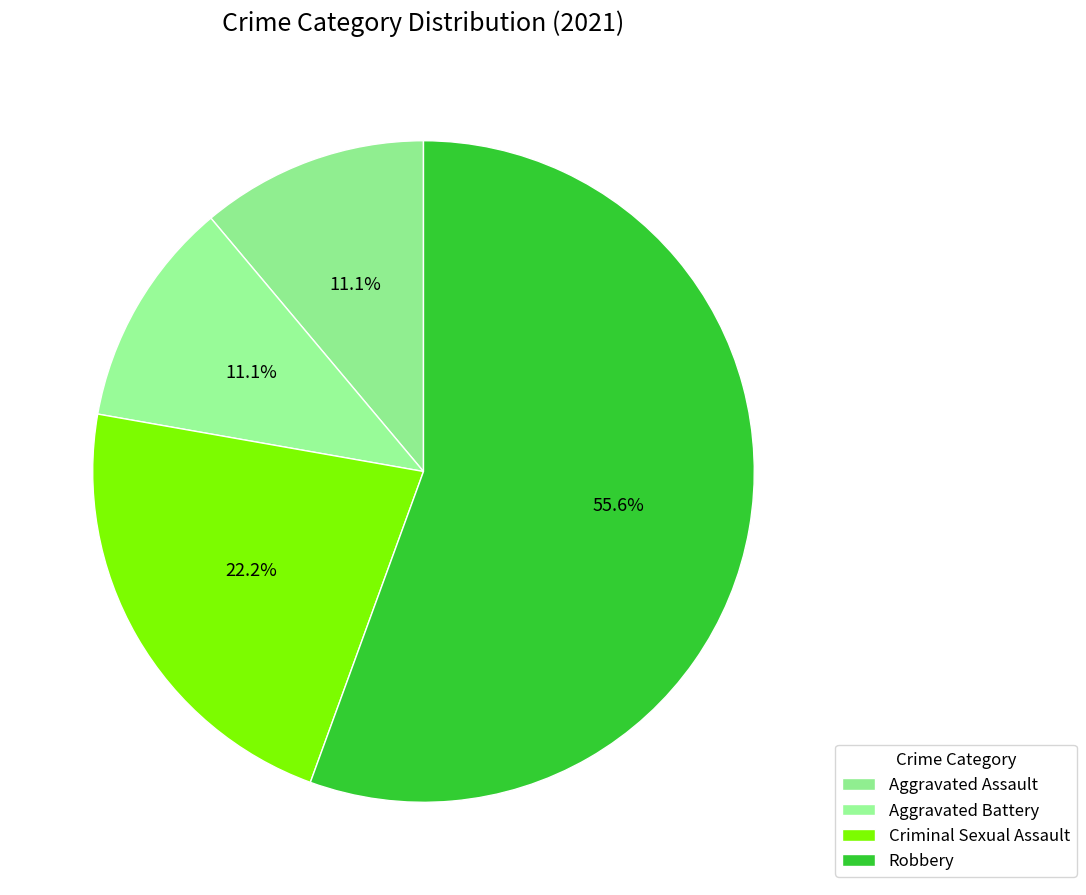

Approximately how many times larger is the value at Aggravated Battery compared to Criminal Sexual Assault?

0.5